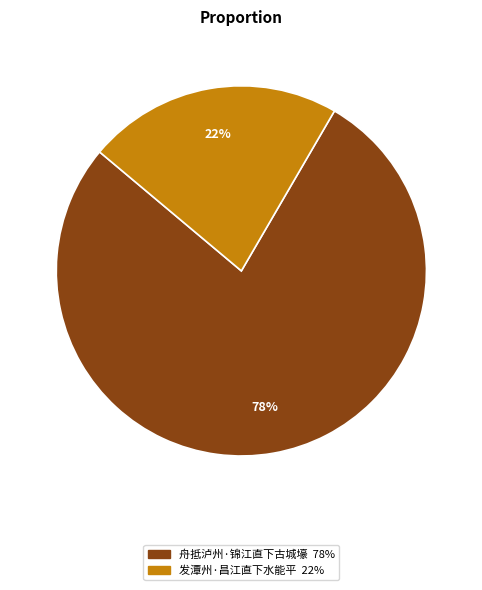

Is it true that 发潭州·昌江直下水能平 is 15% of the pie?

False